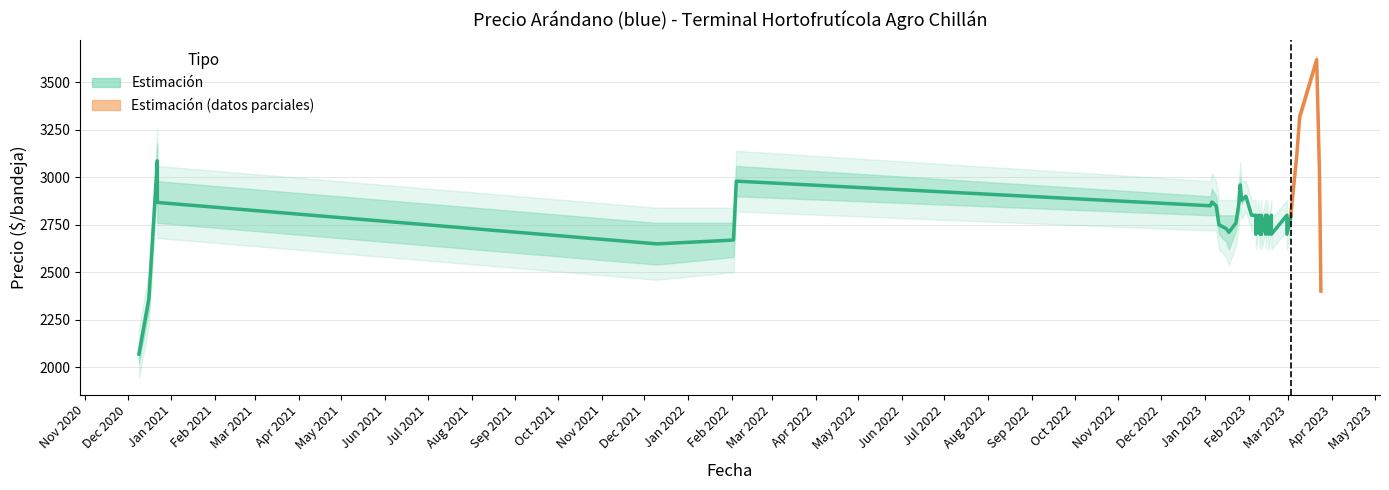

True or false: Precio maximo and Precio promedio ponderado cross at least once.

False